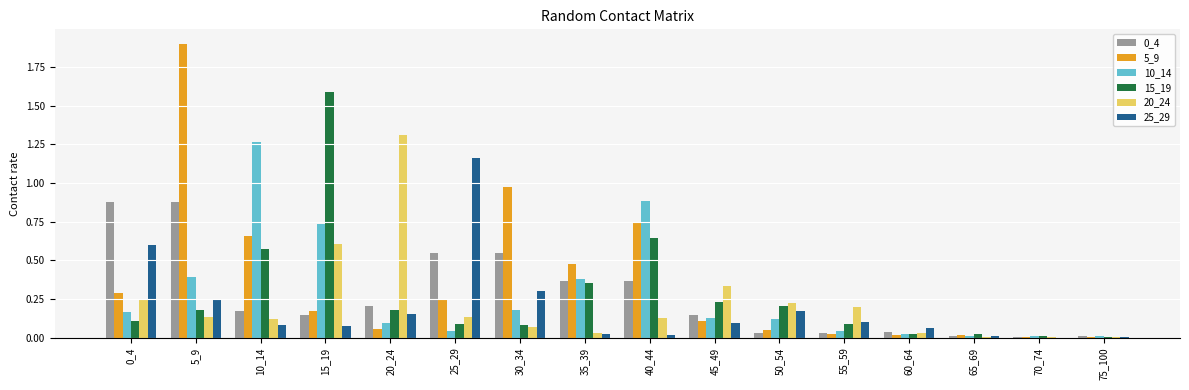

What is the sum of all 10_14 values?

4.5